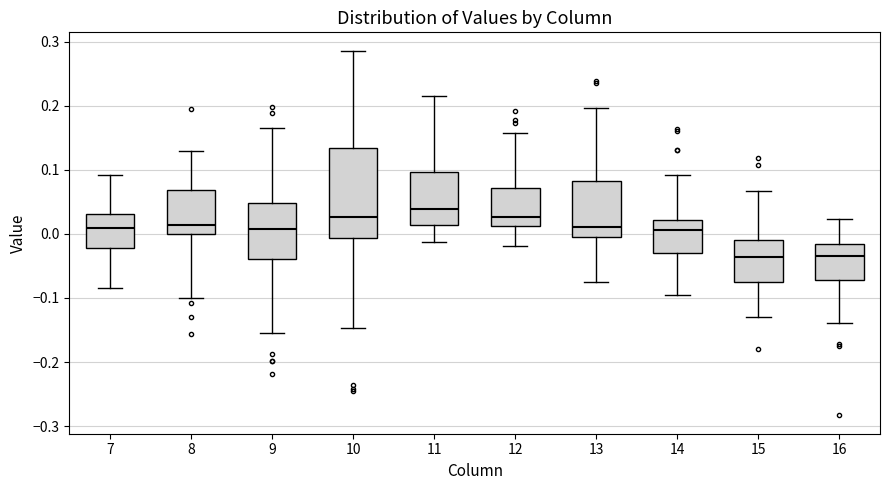

Which box is the tallest, from its lower edge to its upper edge?

10